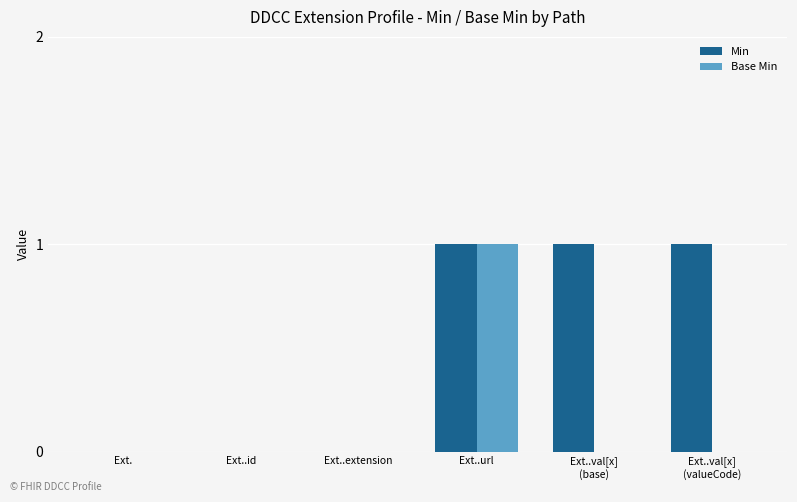

What is the sum of all Min values?

3